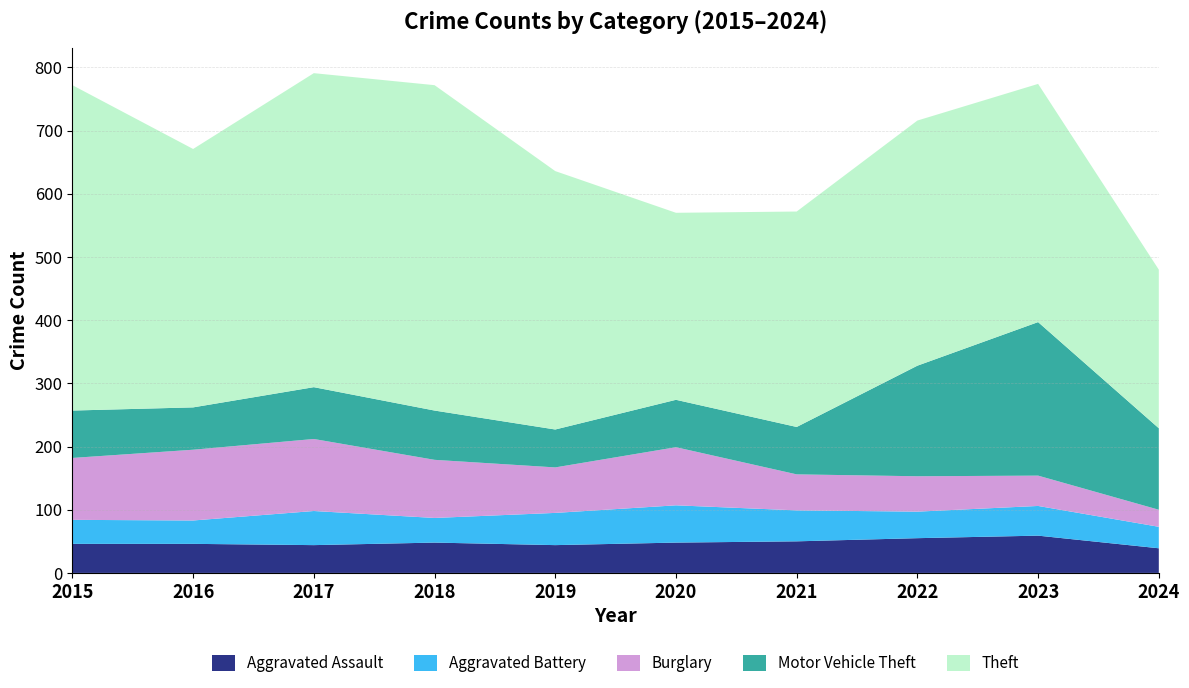

Reading left to right, list all the values displayed in this chart.

Aggravated Assault: 2015=46	2016=46	2017=44	2018=48	2019=44	2020=48	2021=50	2022=55	2023=59	2024=39
Aggravated Battery: 2015=38	2016=37	2017=54	2018=39	2019=51	2020=59	2021=49	2022=42	2023=47	2024=34
Burglary: 2015=98	2016=112	2017=114	2018=92	2019=72	2020=92	2021=57	2022=56	2023=48	2024=27
Motor Vehicle Theft: 2015=75	2016=67	2017=82	2018=78	2019=60	2020=75	2021=75	2022=175	2023=243	2024=129
Theft: 2015=515	2016=409	2017=497	2018=515	2019=409	2020=296	2021=341	2022=388	2023=377	2024=251